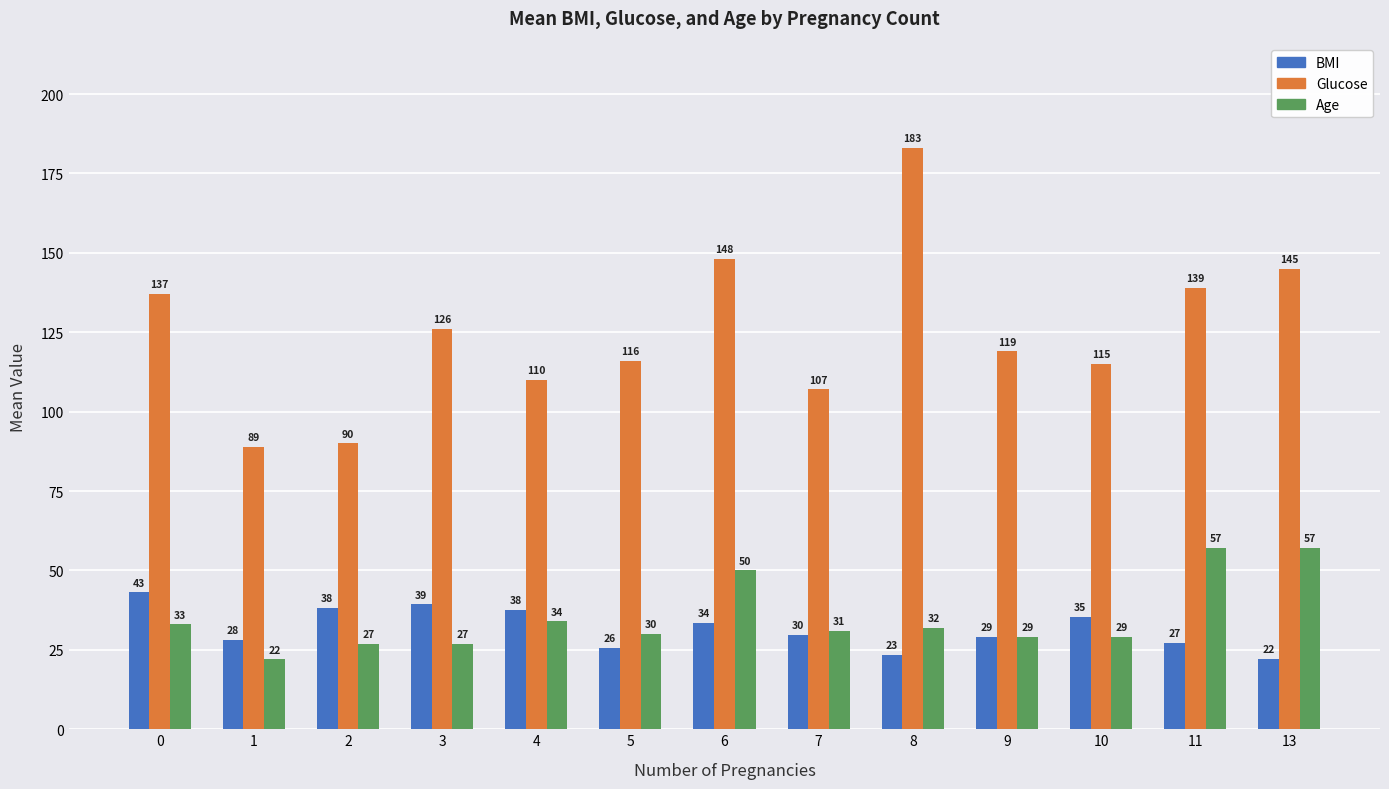

What is the value of the Age bar at the 11th from the left?

29.0